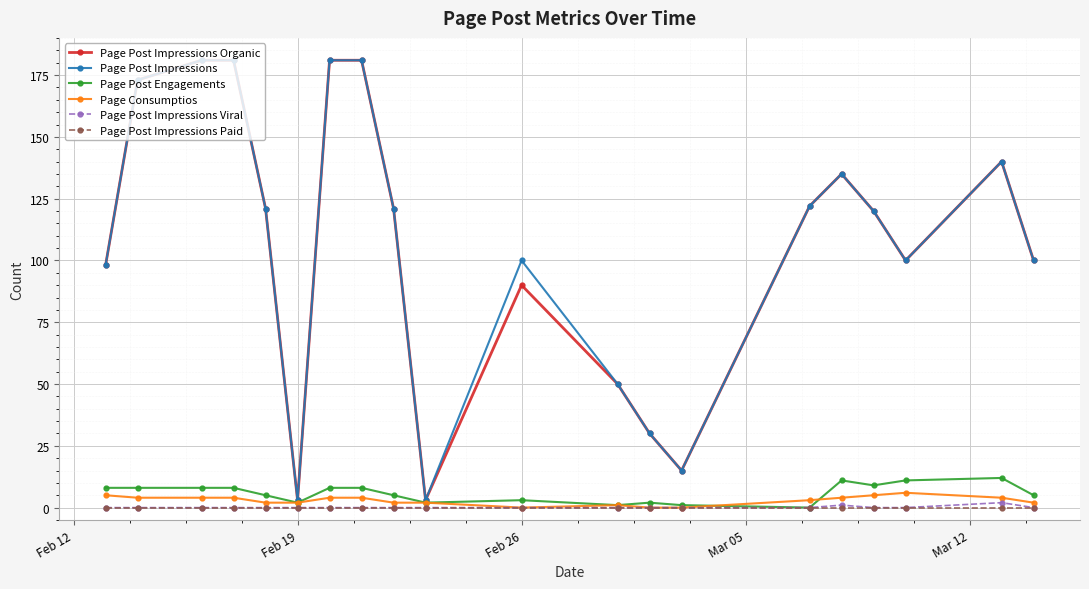

At how many categories does at least one series exceed 94?

15